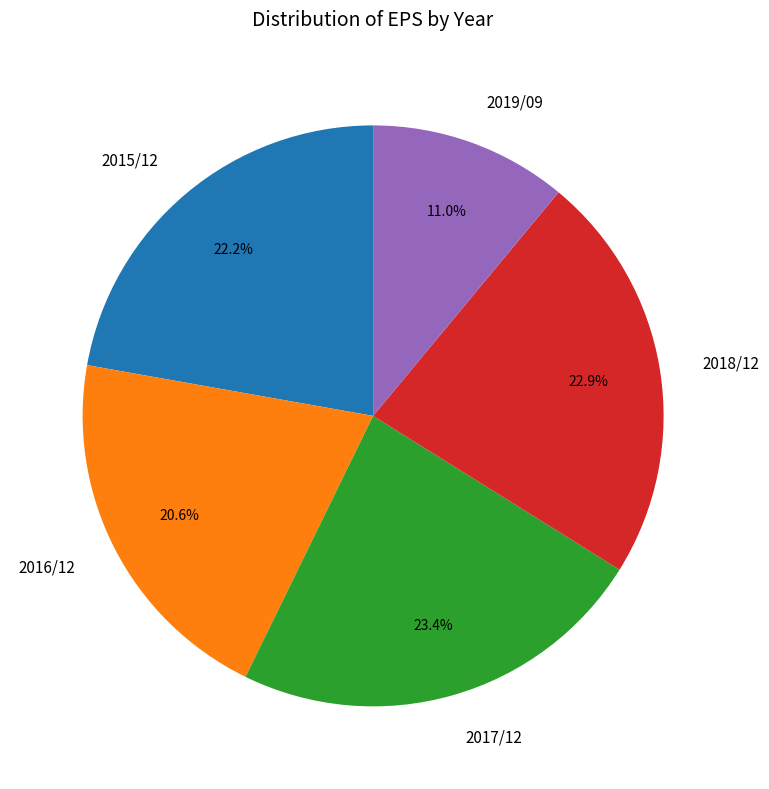

What is the smallest slice in the pie chart?

2019/09